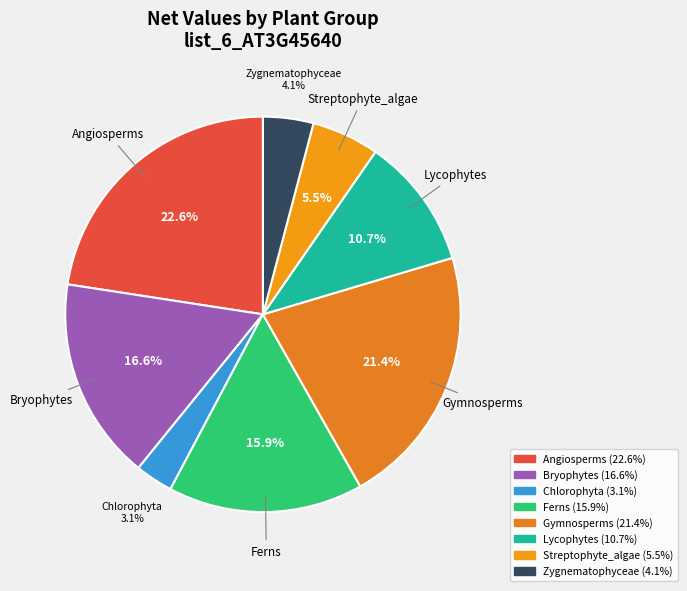

Is Bryophytes the majority of the pie?

No